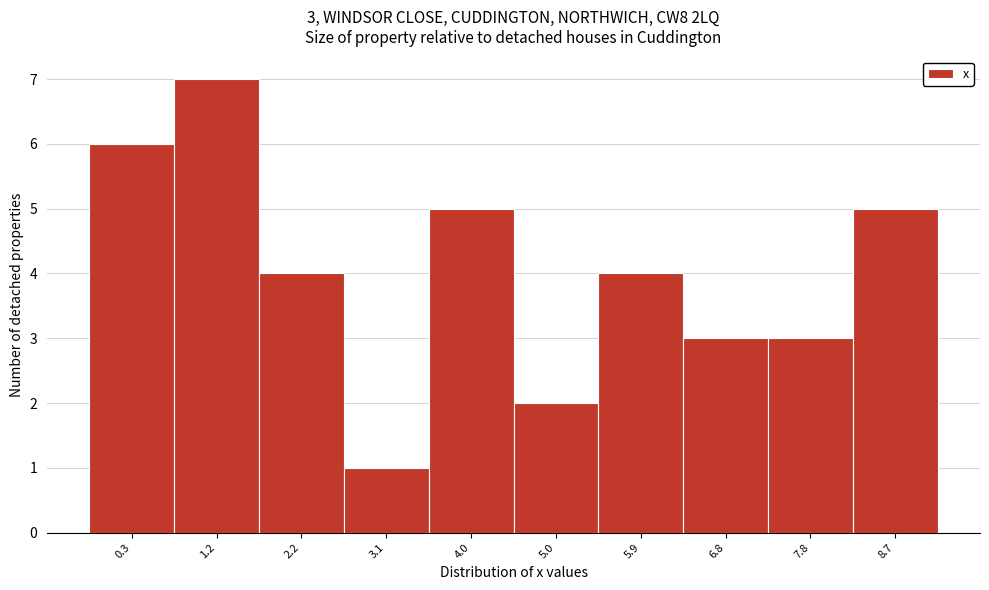

Reading right to left, transcribe all the data shown in this chart.

8.7=5	7.8=3	6.8=3	5.9=4	5.0=2	4.0=5	3.1=1	2.2=4	1.2=7	0.3=6